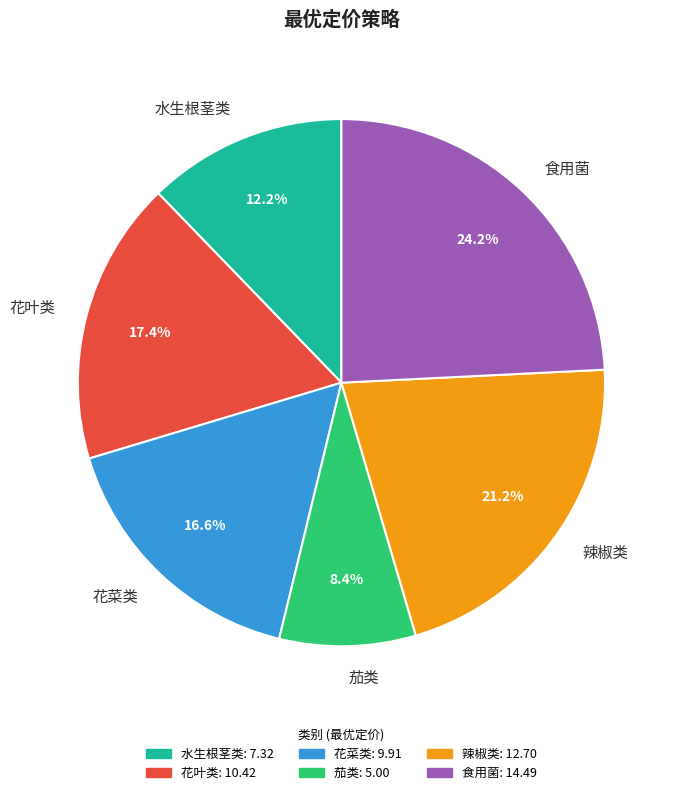

What percentage is NOT represented by 水生根茎类?

87.8%